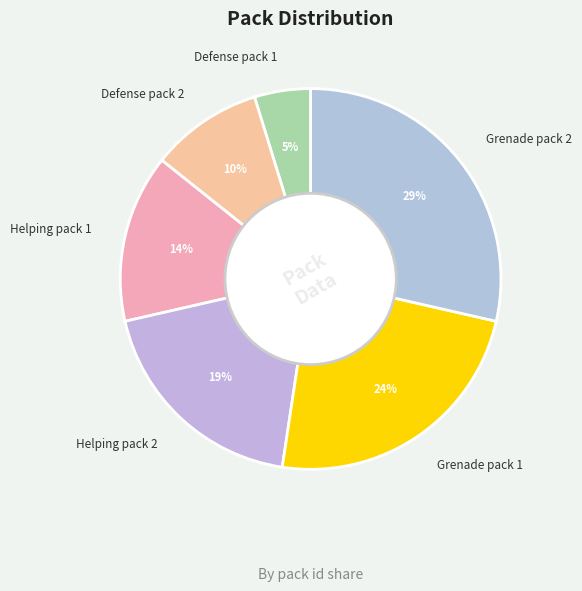

Which category has the smallest portion of the pie?

Defense pack 1